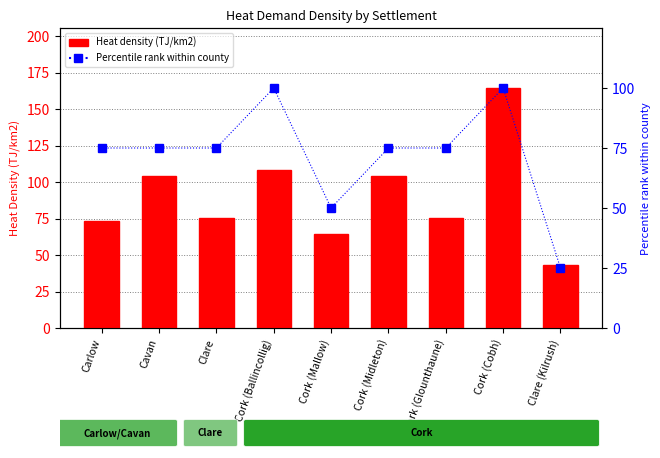

Reading right to left, list all the values displayed in this chart.

Heat density (TJ/km2): Clare (Kilrush)=43.4	Cork (Cobh)=164.4	Cork (Glounthaune)=75.2	Cork (Midleton)=104.1	Cork (Mallow)=64.3	Cork (Ballincollig)=108.5	Clare=75.2	Cavan=104.1	Carlow=73.4
Percentile rank within county: Clare (Kilrush)=25.0	Cork (Cobh)=100.0	Cork (Glounthaune)=75.0	Cork (Midleton)=75.0	Cork (Mallow)=50.0	Cork (Ballincollig)=100.0	Clare=75.0	Cavan=75.0	Carlow=75.0